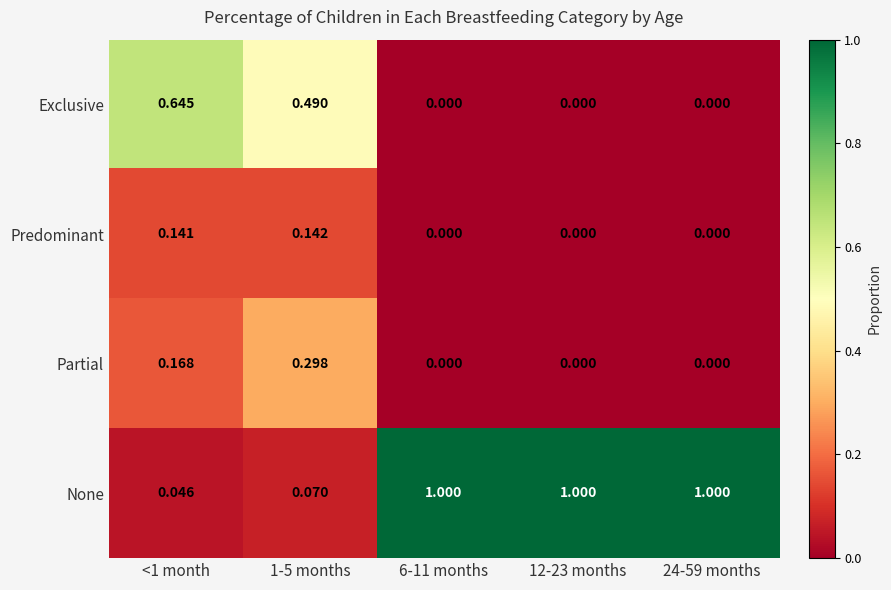

How many distinct data groups are displayed?

4